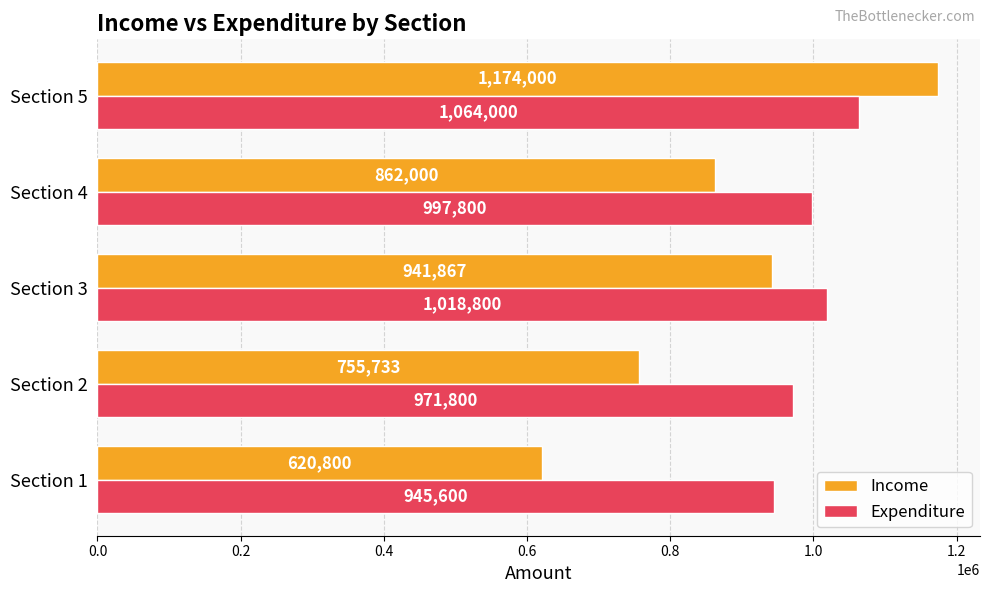

At which label is Expenditure closest to 1004800?

Section 4